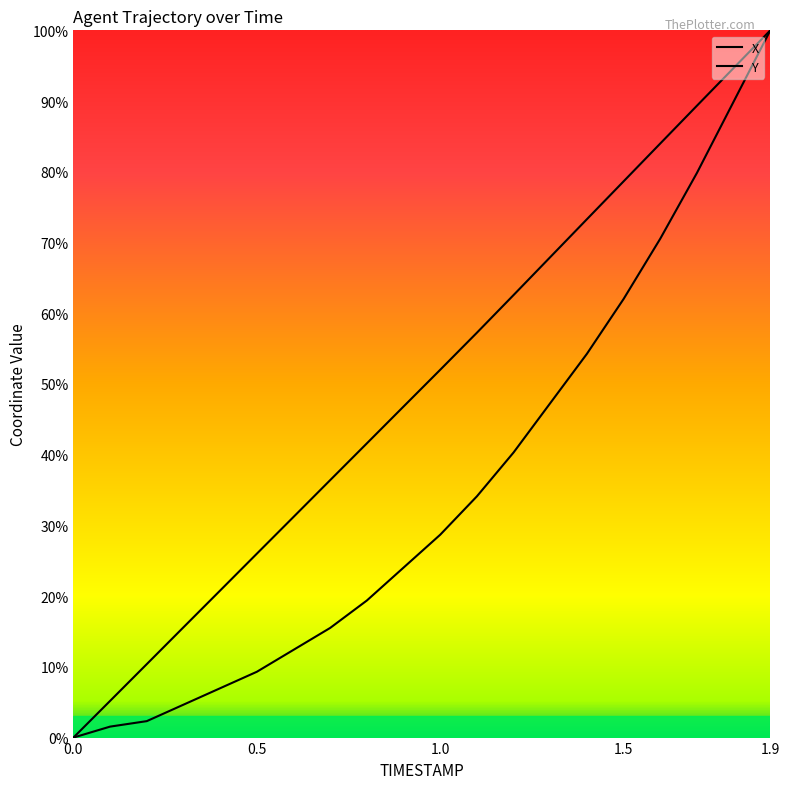

True or false: X and Y cross at least once.

False